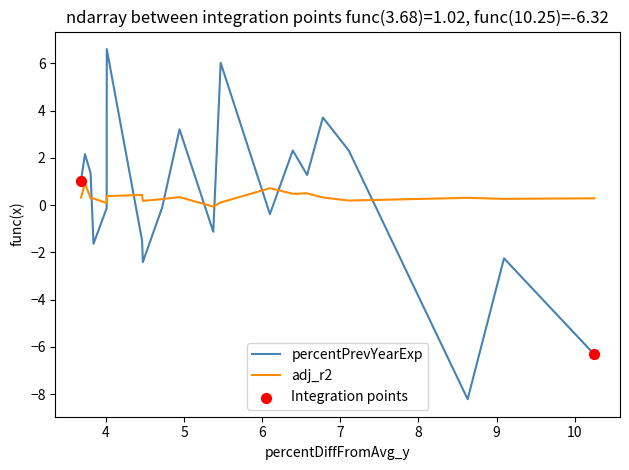

Which series has the widest spread of values?

percentPrevYearExp